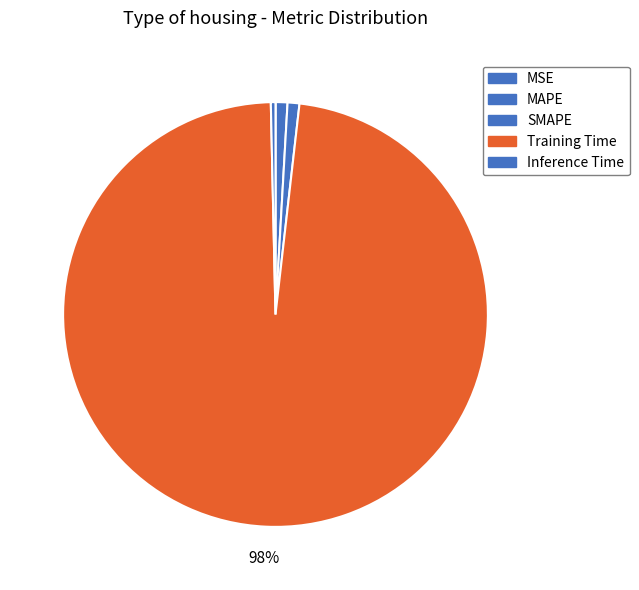

To the nearest percent, what percentage of the pie is Training Time?

98%